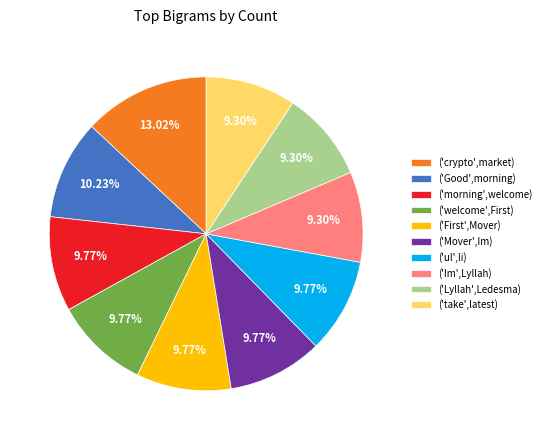

To the nearest percent, what is the difference between the largest and smallest slice percentages?

4%